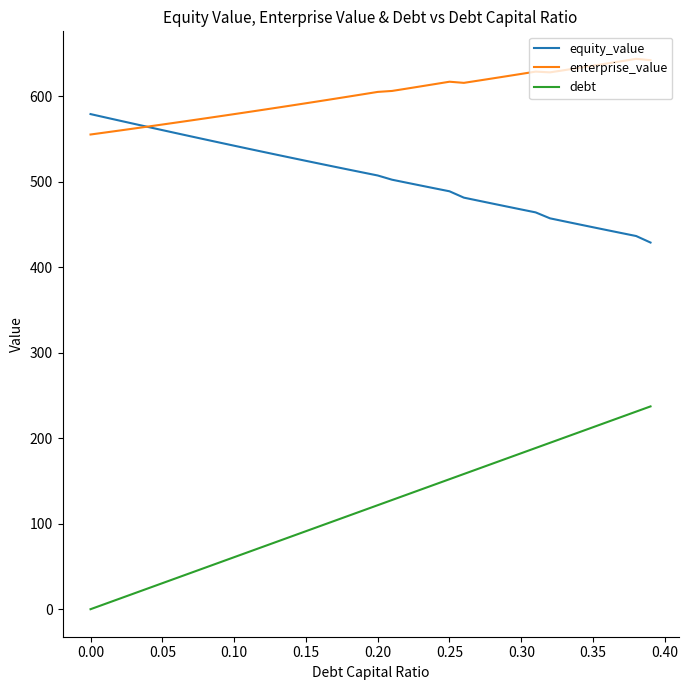

True or false: enterprise_value and debt cross at least once.

False